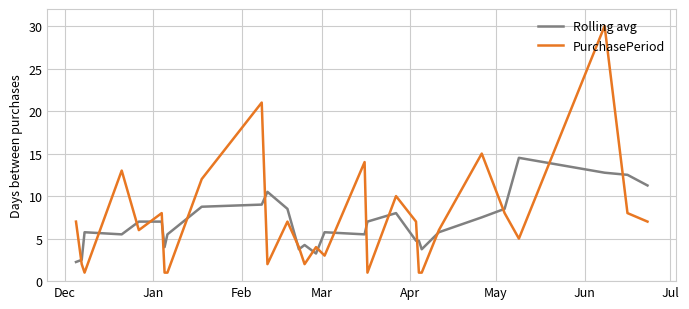

True or false: Rolling avg and PurchasePeriod cross at least once.

True